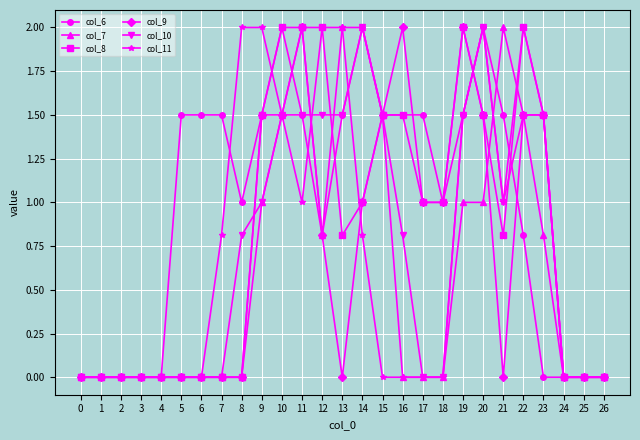

What are all the series names shown in the legend?

col_6, col_7, col_8, col_9, col_10, col_11